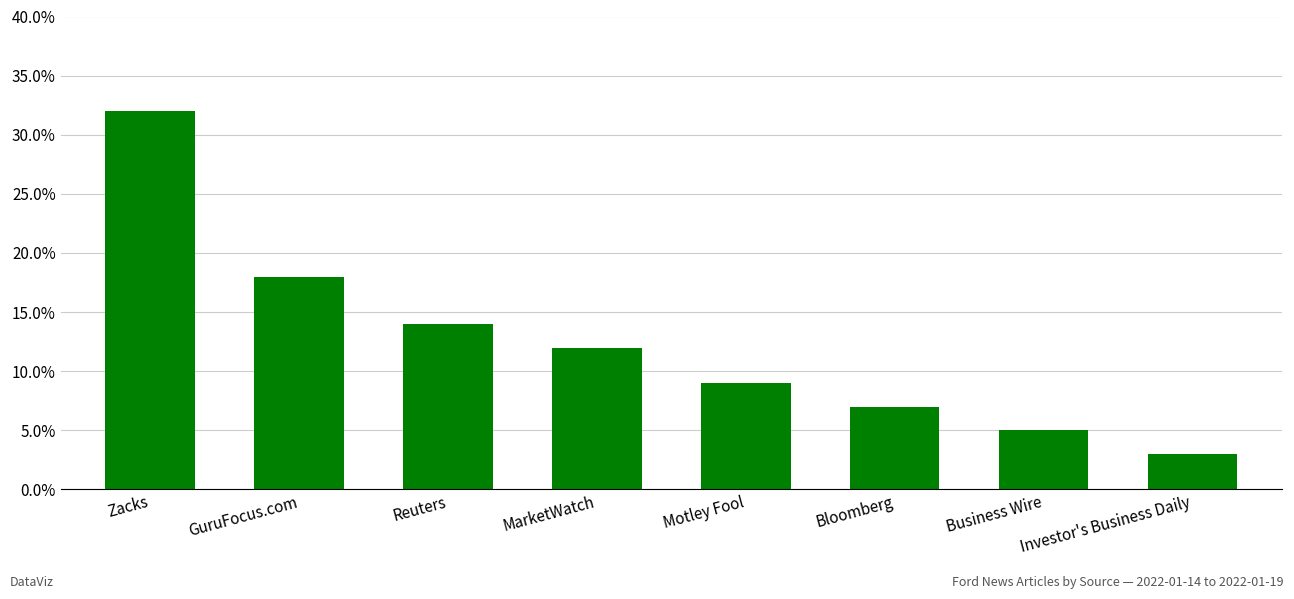

List the labels in order of value, largest first.

Zacks, GuruFocus.com, Reuters, MarketWatch, Motley Fool, Bloomberg, Business Wire, Investor's Business Daily